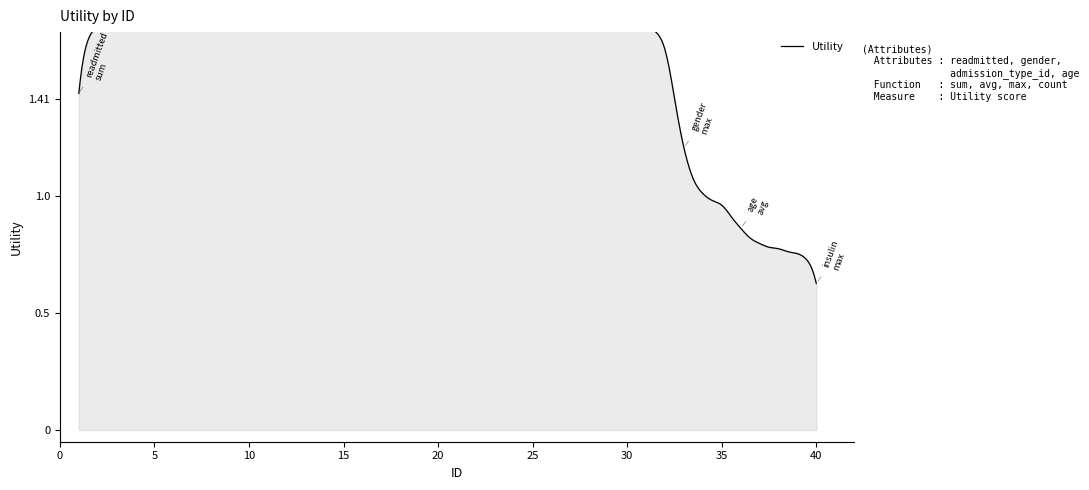

Which has a higher value, 18 or 28?

18